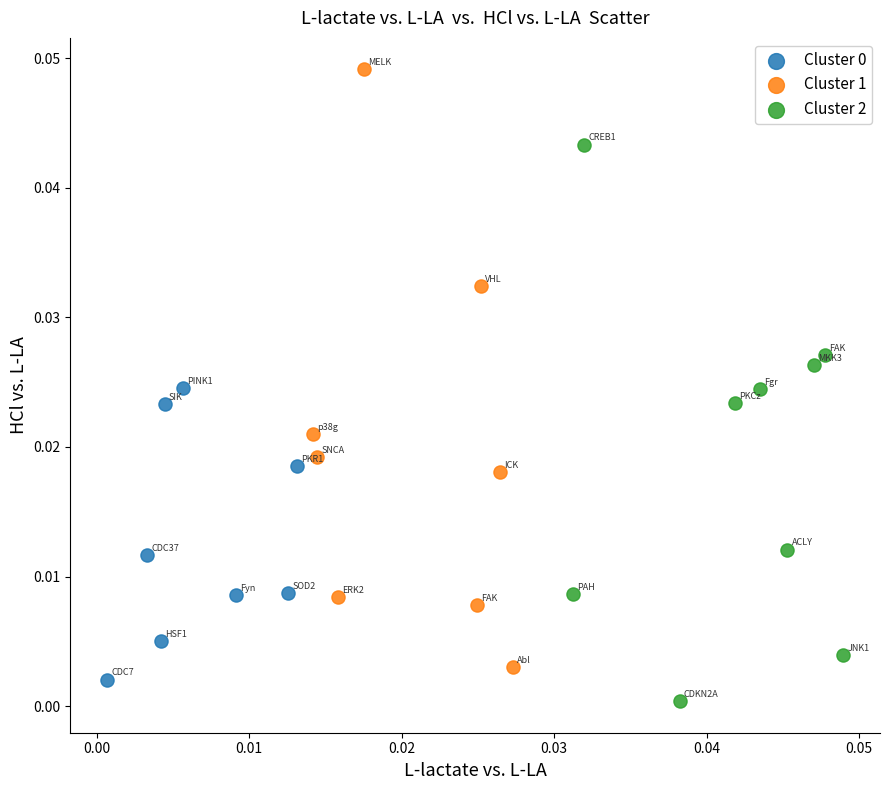

Which series contains the highest Y value?

Cluster 1